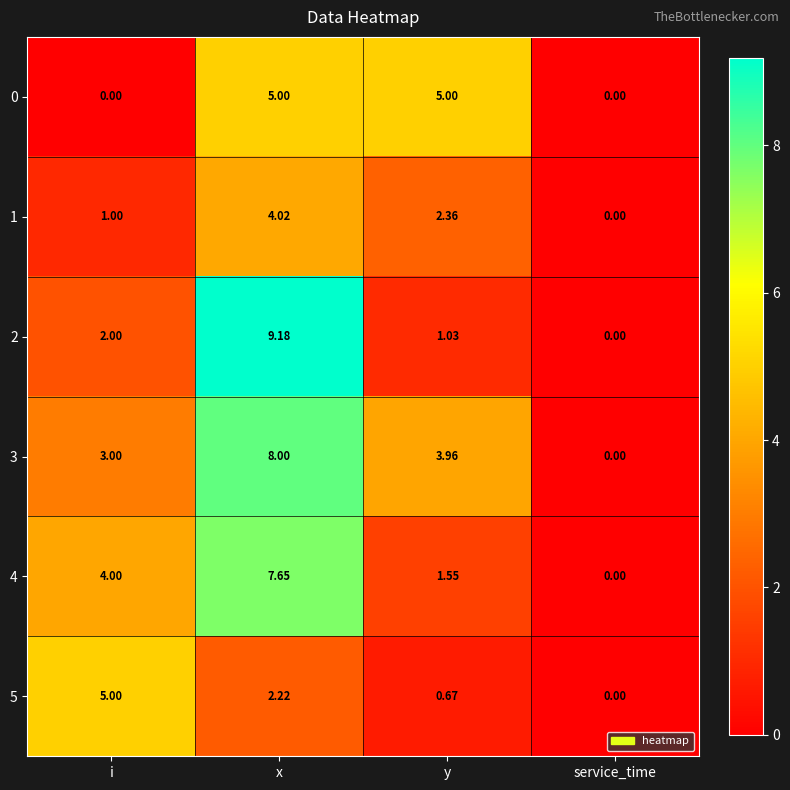

Is the value of 2 at i greater than the value of 4 at service_time?

Yes